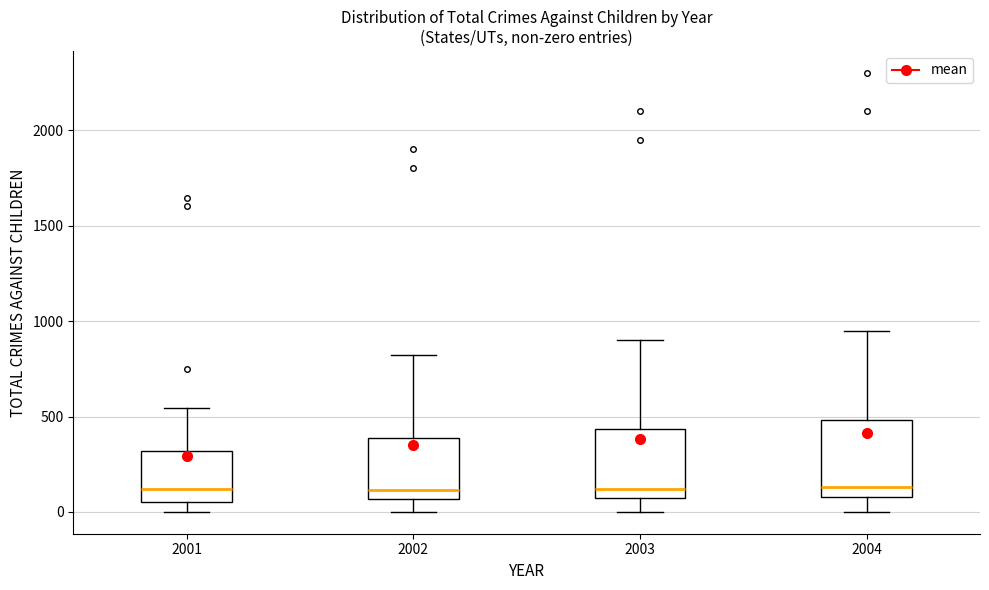

Reading left to right, read every box against the y-axis: the position of its median line, the range the box covers, and the ends of its whiskers. The values are not printed on the chart, so give them approximately, as read against the axis.

2001: median 100, box 50 to 300, whiskers 0 to 550
2002: median 100, box 50 to 400, whiskers 0 to 800
2003: median 100 (just above the box's lower edge), box 100 to 450, whiskers 0 to 900
2004: median 150, box 100 to 500, whiskers 0 to 950